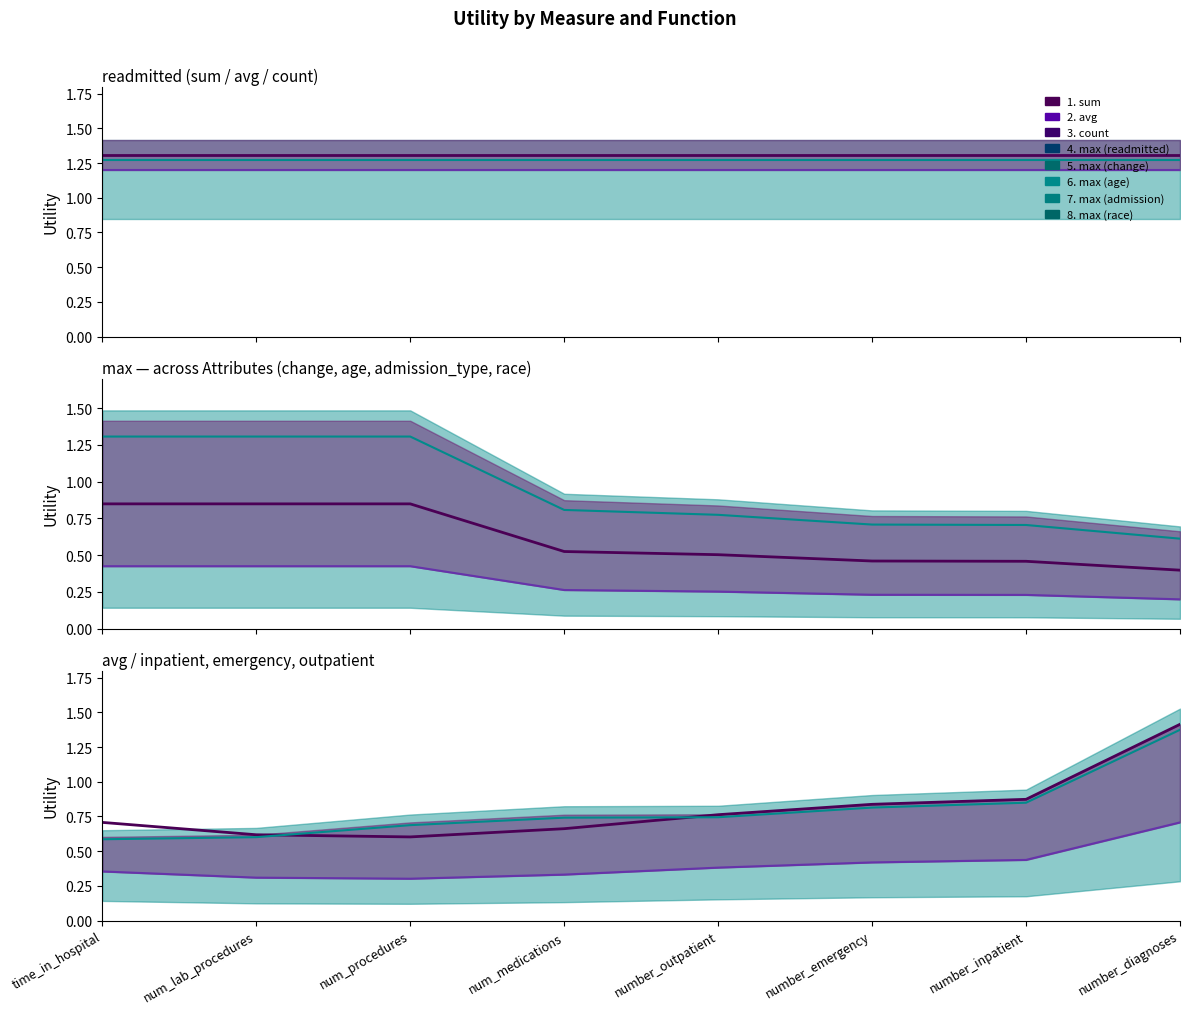

What is the difference between the SS long values at time_in_hospital and num_lab_procedures?

0.1